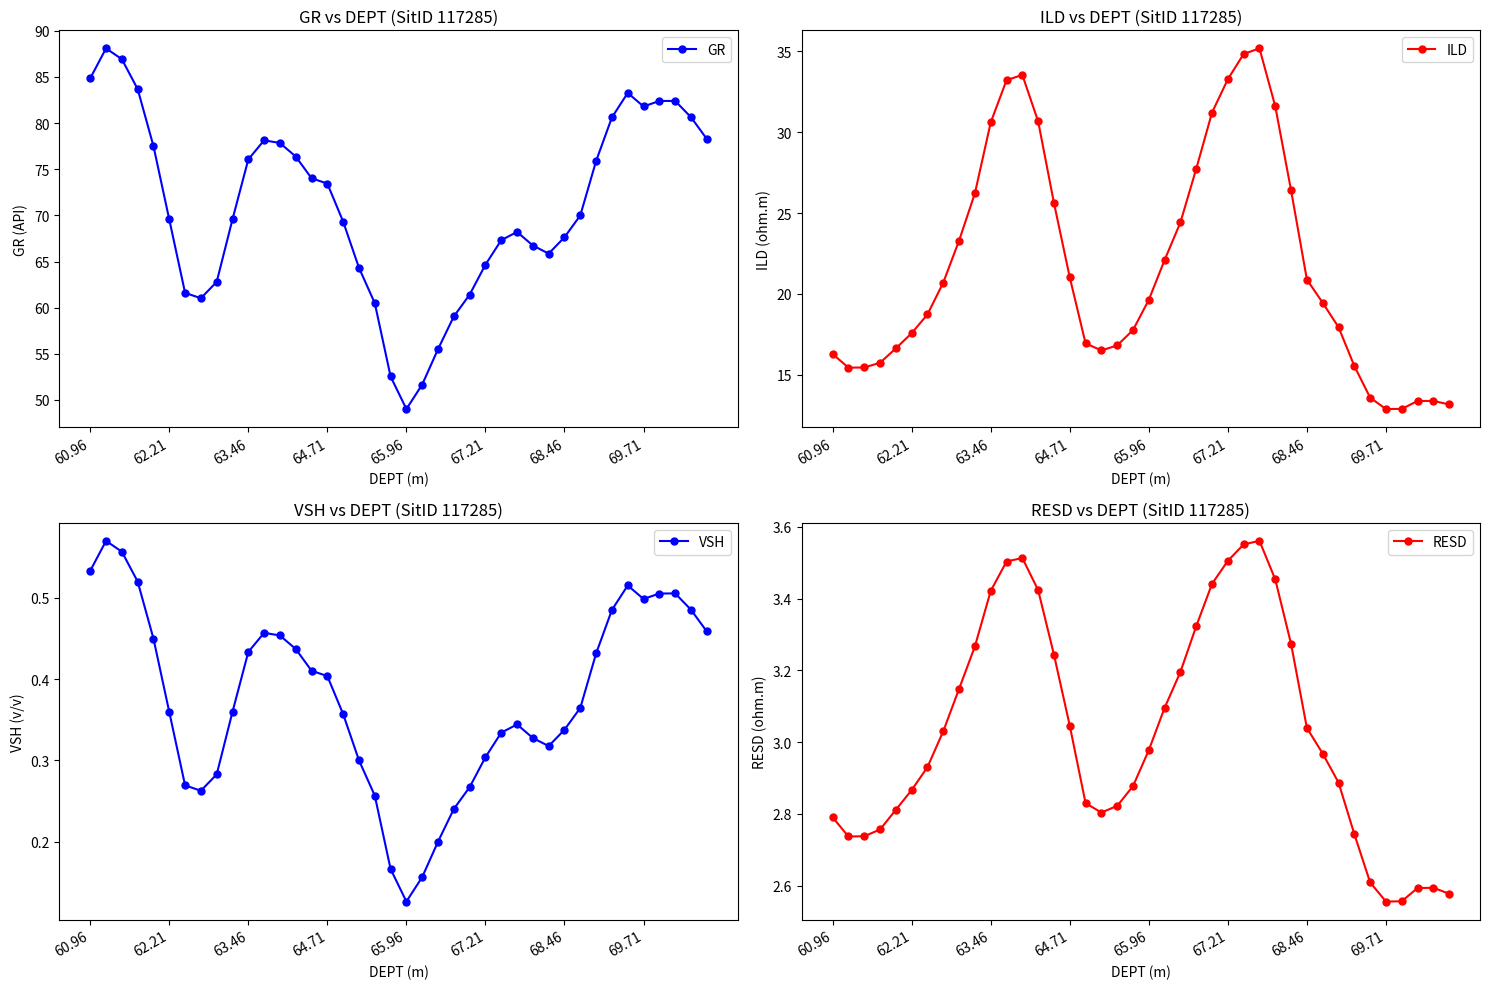

At how many categories does at least one series exceed 14?

40